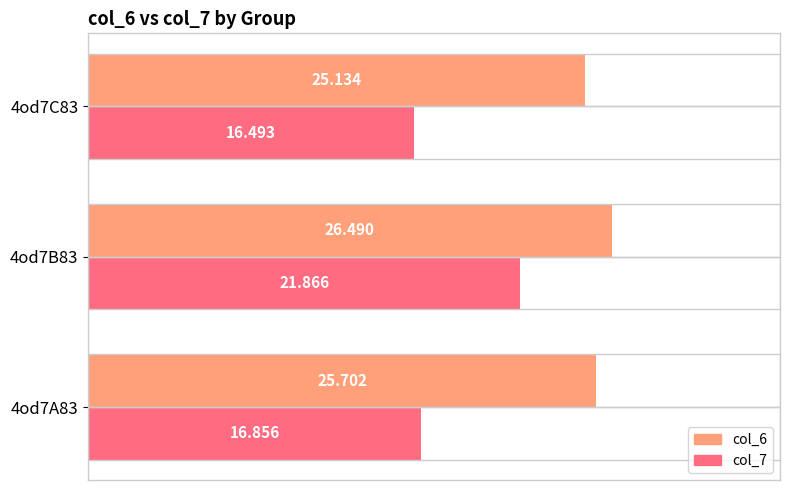

Reading left to right, extract all data points from this chart.

col_6: 25.7	26.5	25.1
col_7: 16.9	21.9	16.5